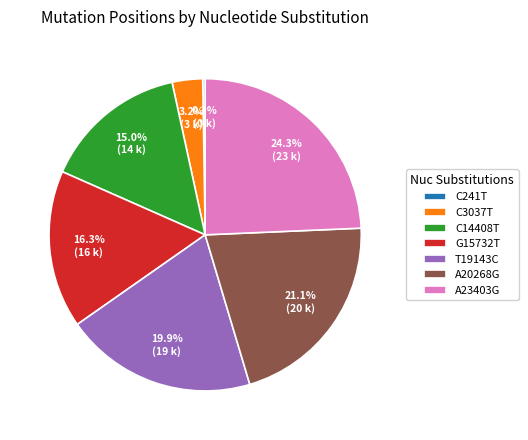

To the nearest percent, what is the difference between the largest and smallest slice percentages?

24%